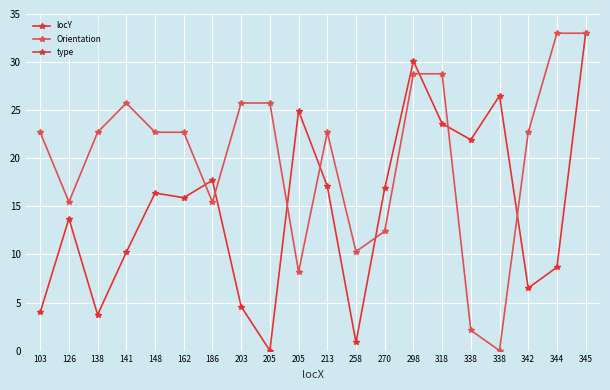

Where is the first local maximum for locY?

126